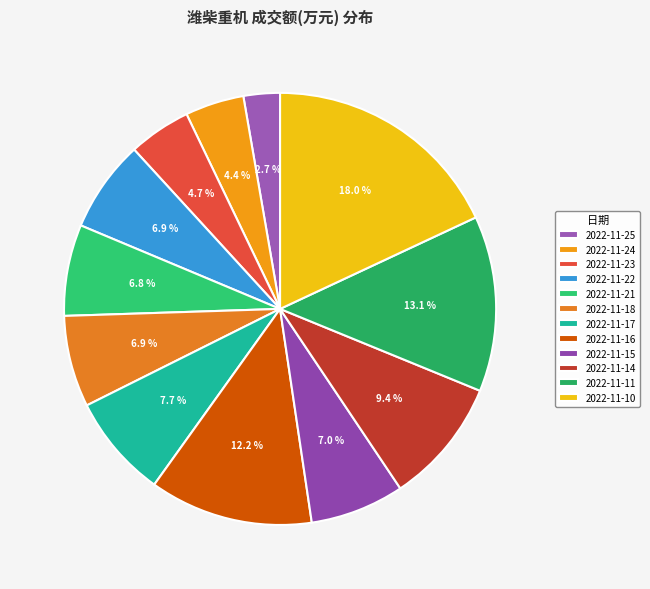

How many slices are in this pie chart?

12